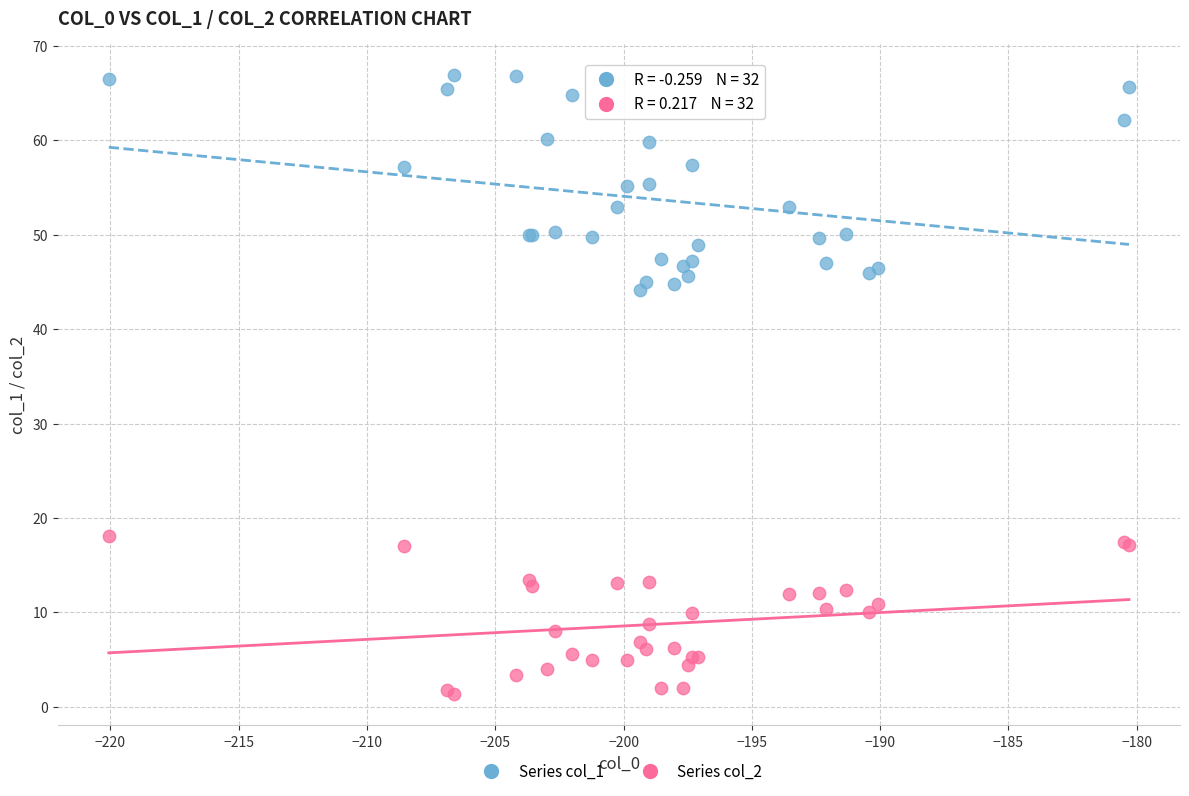

Which series contains the lowest Y value?

Series col_2